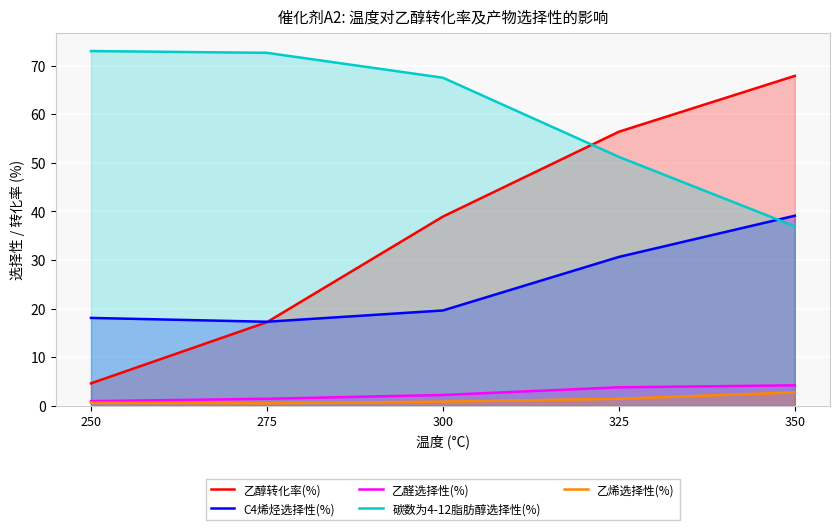

What is the maximum value for 乙醇转化率(%)?

67.9